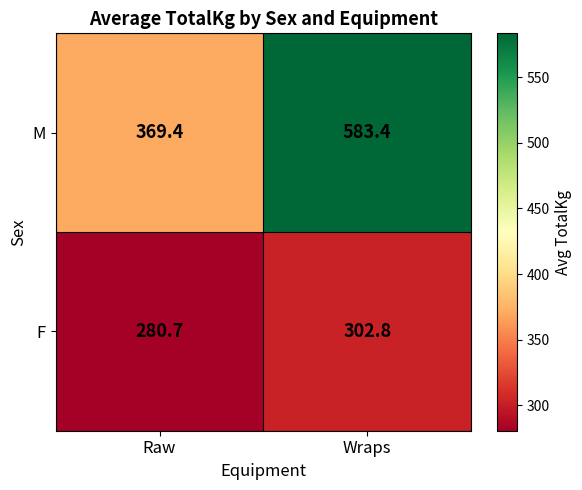

What value does the M series have at Raw?

369.4